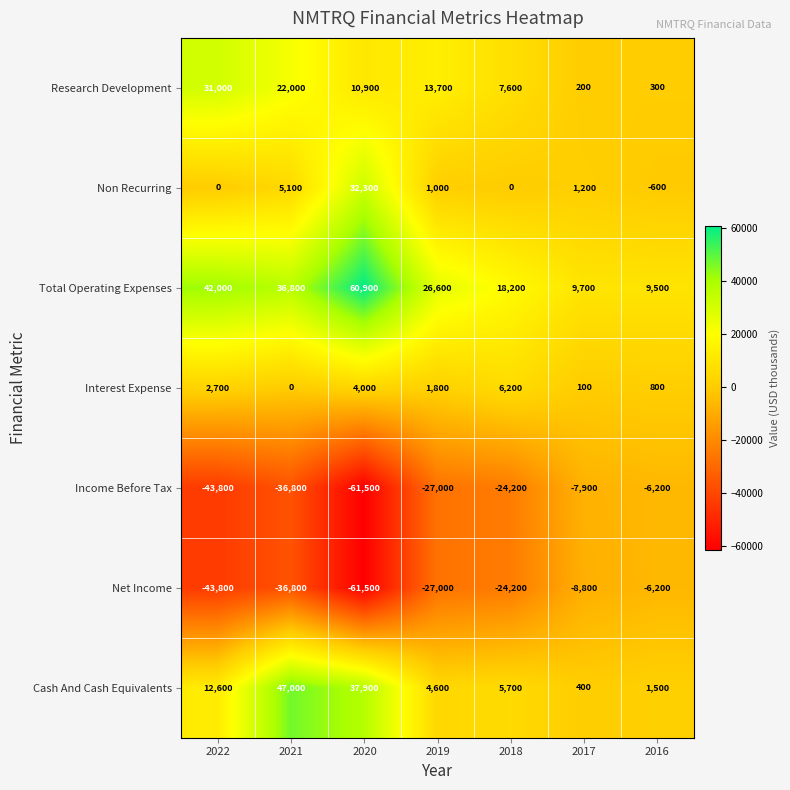

What value does the Cash And Cash Equivalents series have at 2022, to the nearest 10?

12600